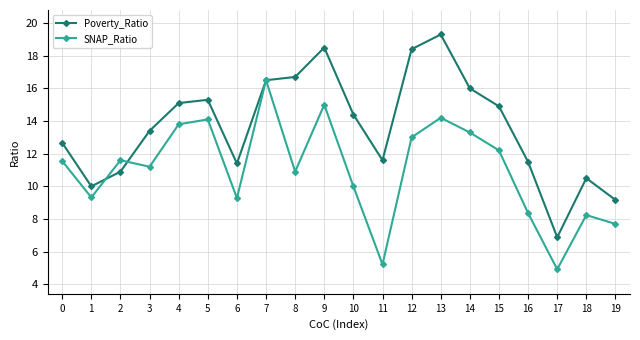

Is the value of SNAP_Ratio at 7 greater than the value of Poverty_Ratio at 0?

Yes